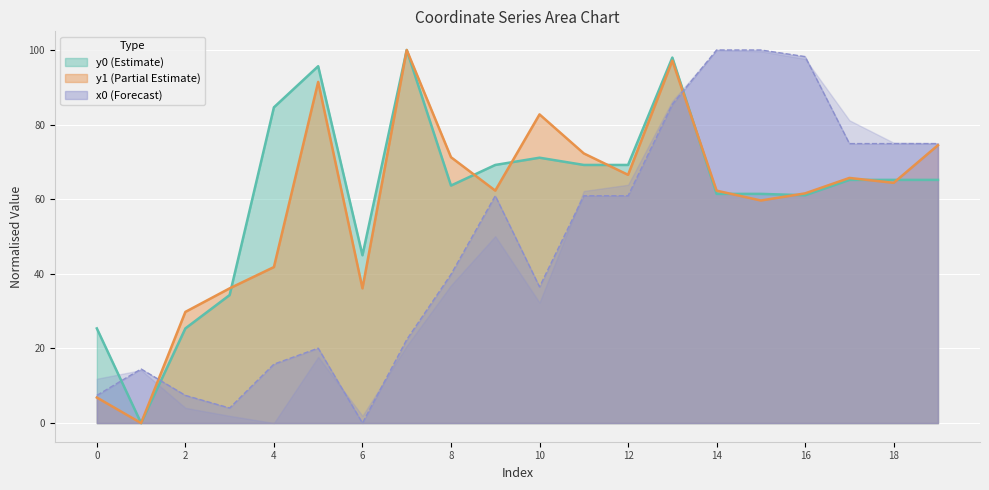

How many intersections are there between y0 and x0?

3